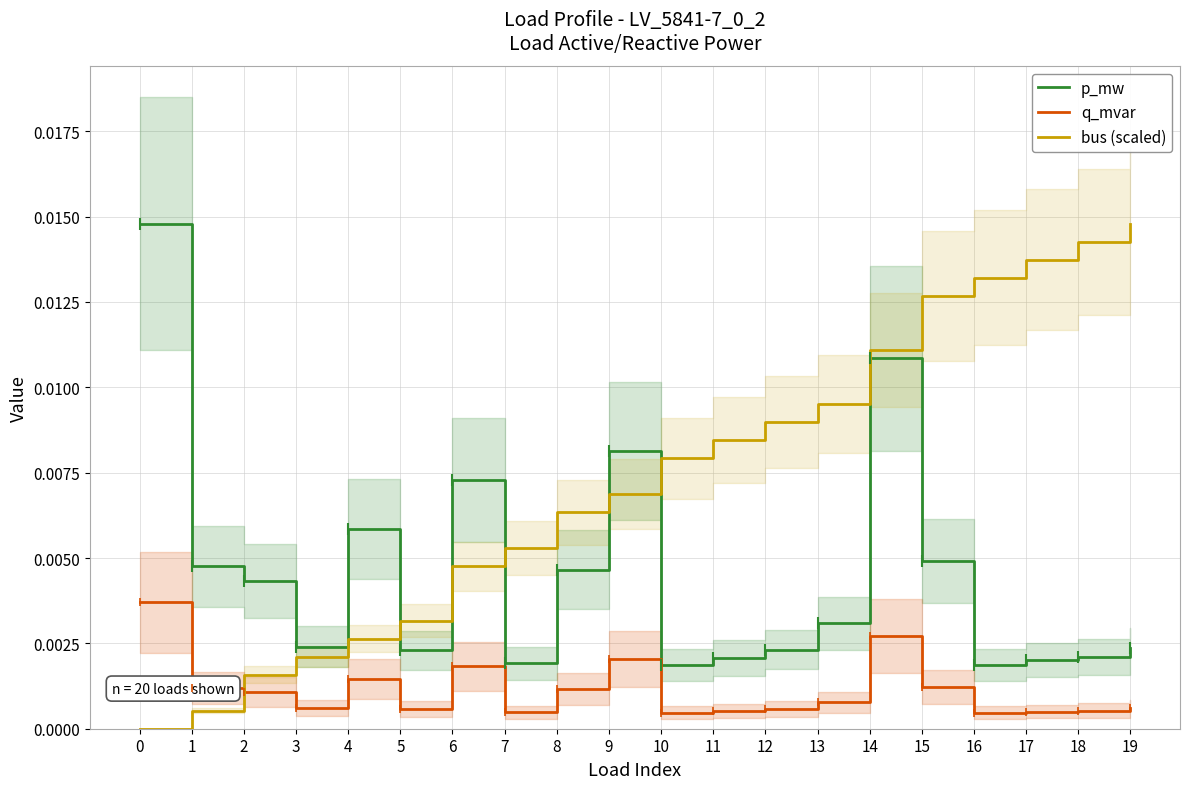

How many lines are shown in the chart?

3